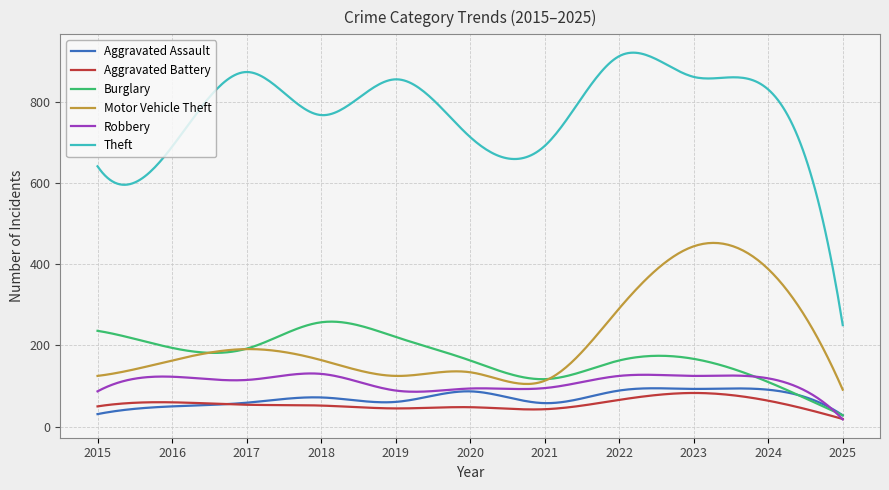

Which series has the largest total across all categories?

Theft